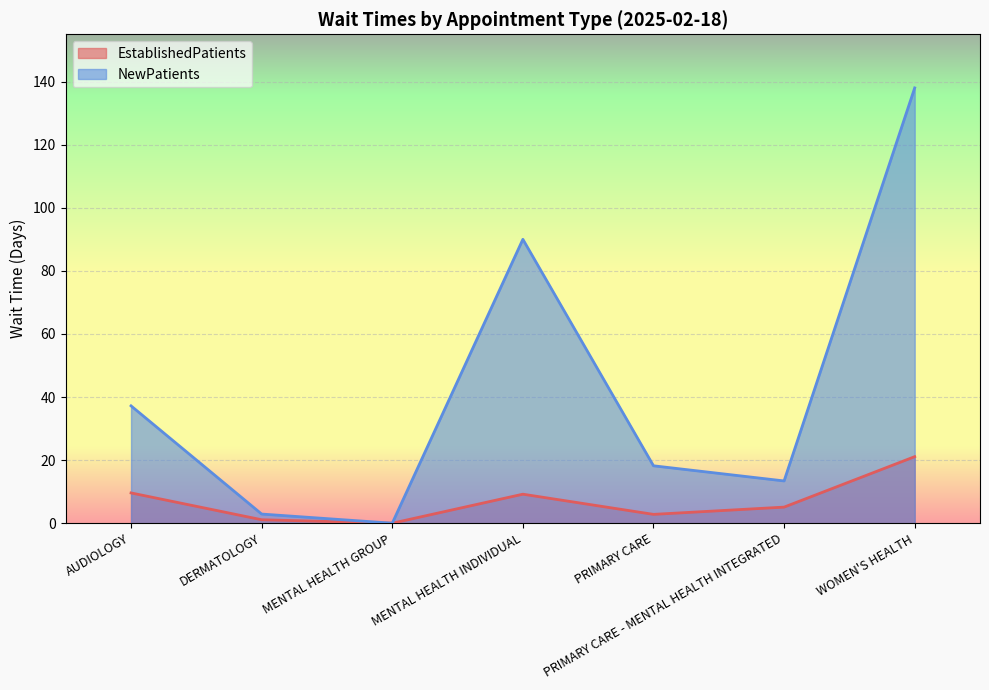

How many data points in EstablishedPatients are less than 5?

3